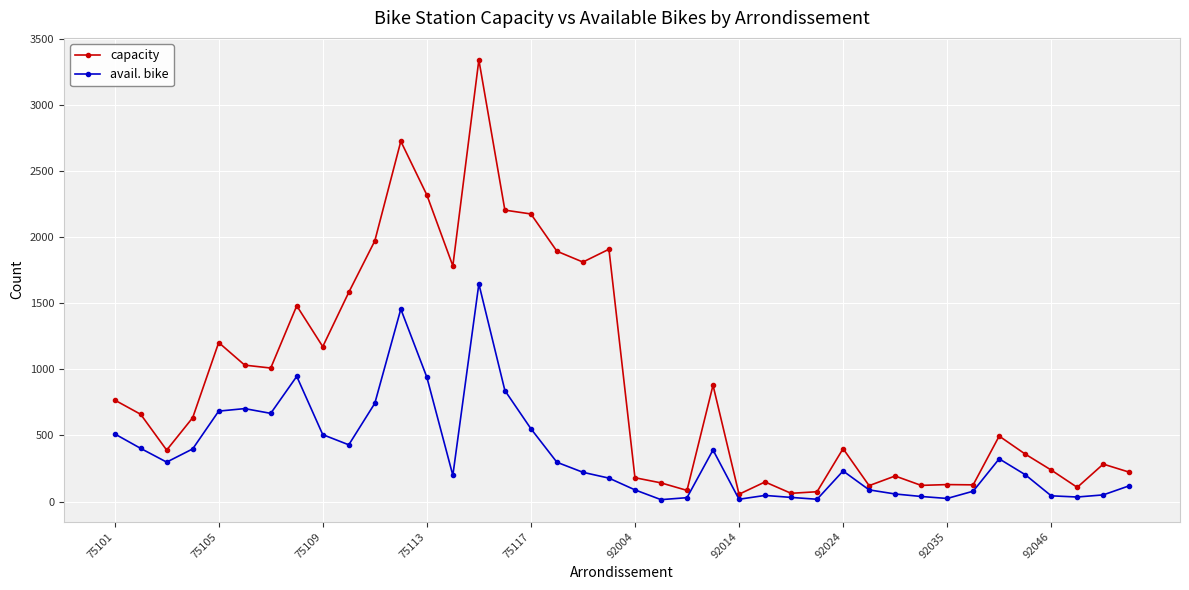

Which series has the largest total across all categories?

capacity